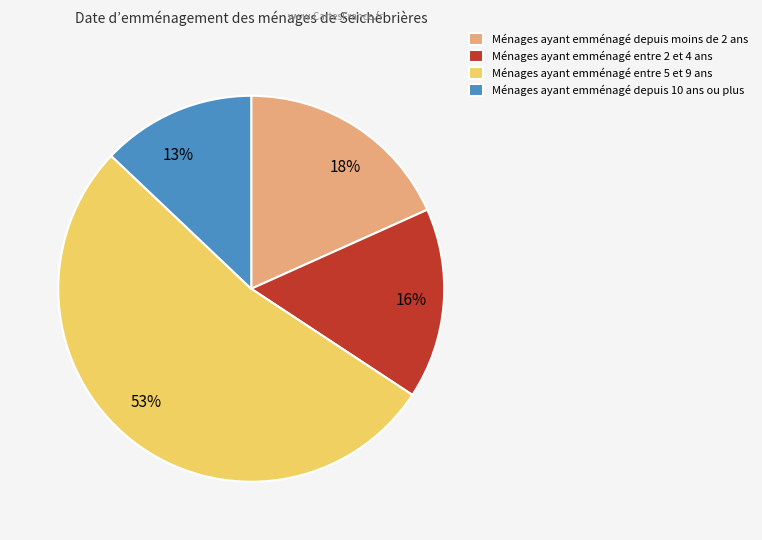

To the nearest percent, what is the difference between the largest and smallest slice percentages?

40%